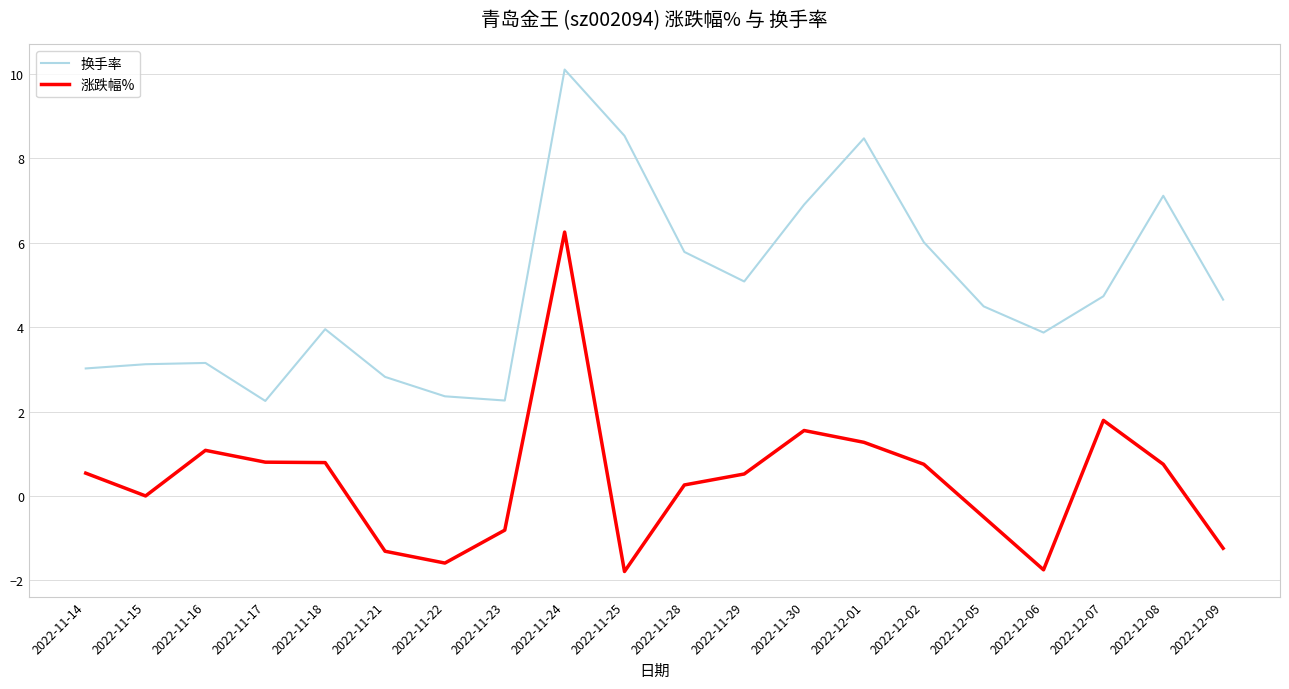

Which label corresponds to the largest value in the chart?

2022-11-24